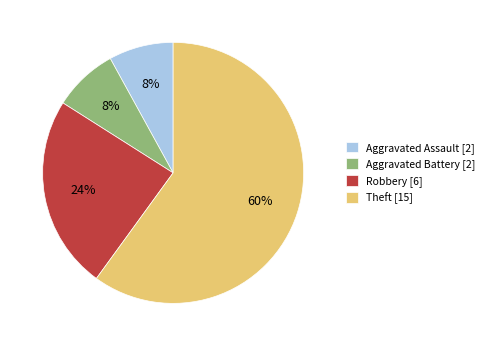

To the nearest percent, what is the average slice percentage?

25%